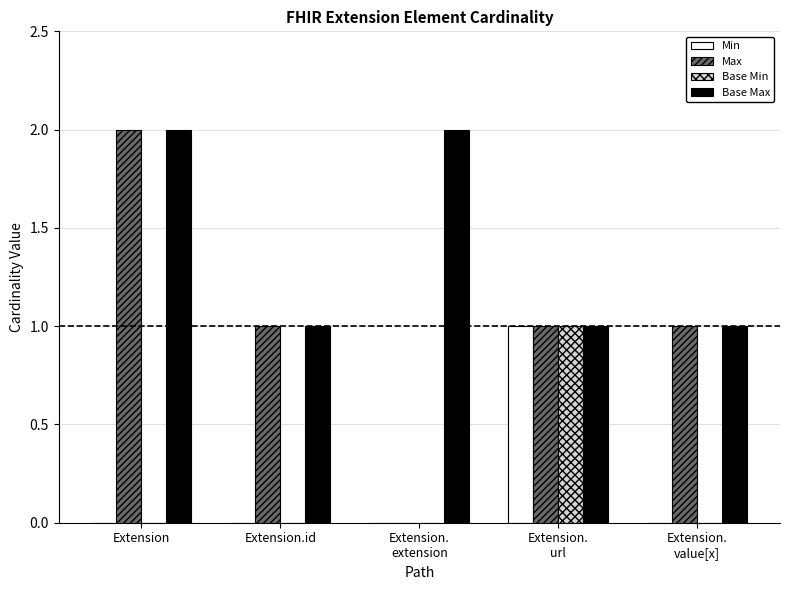

The value of Min at Extension.id is 0. True or false?

True